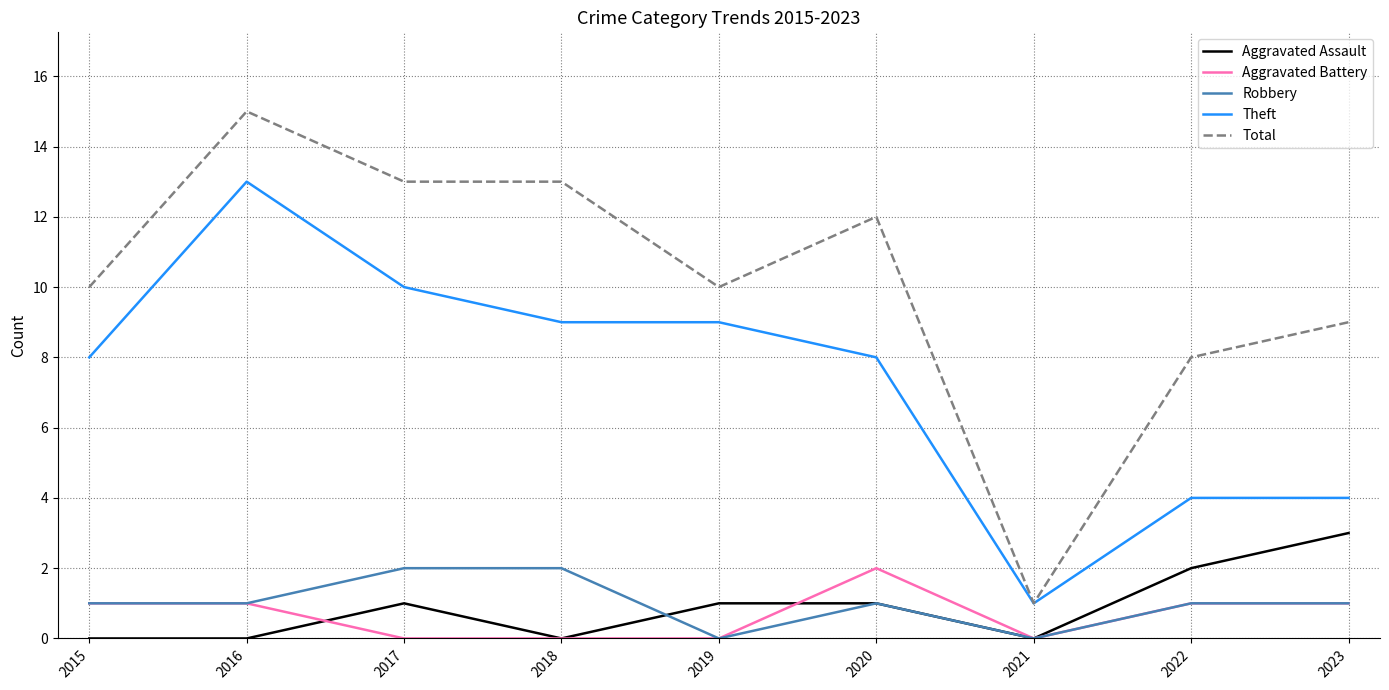

The value of Aggravated Battery at 2020 is 3. True or false?

False